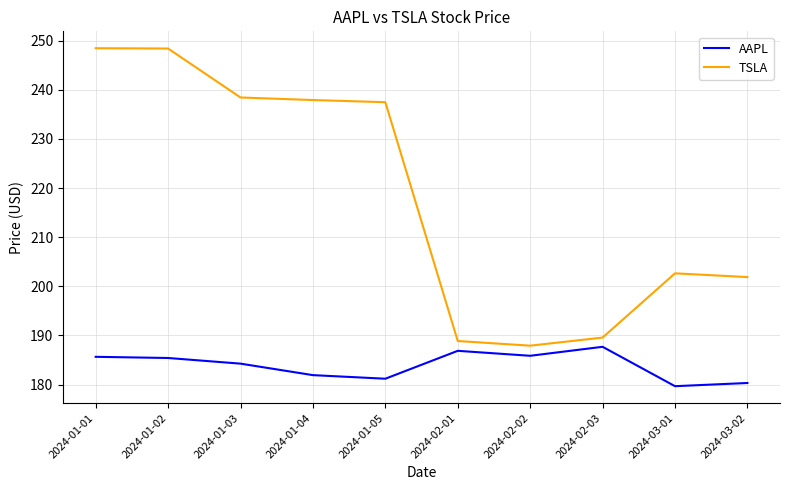

Is the value of AAPL at 2024-02-01 greater than the value of TSLA at 2024-03-02?

No